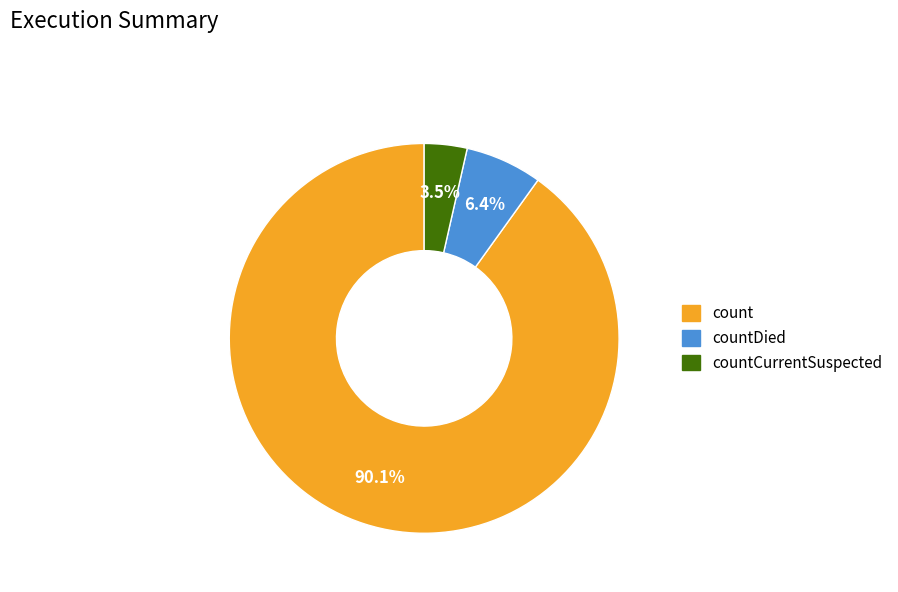

Count the number of slices in the pie.

3